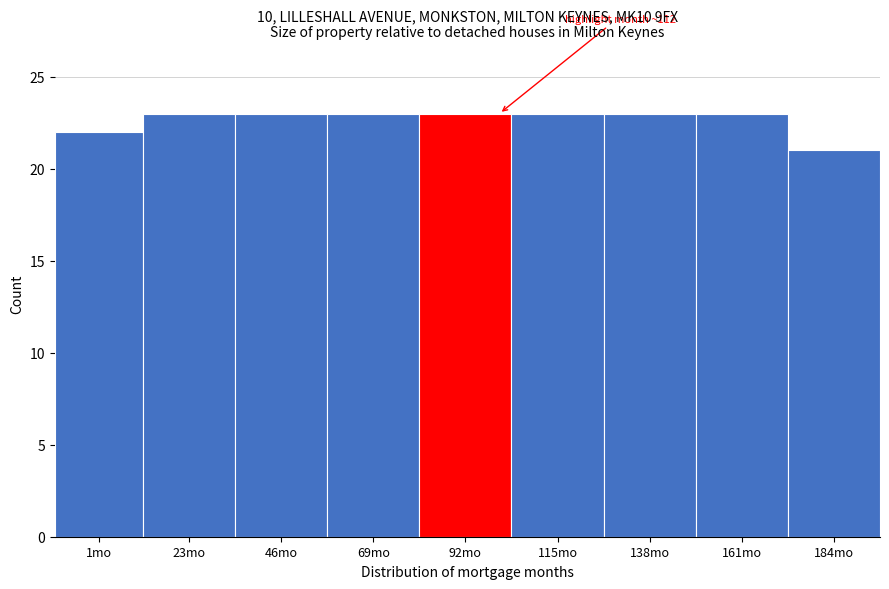

Reading right to left, list all the values displayed in this chart.

21	23	23	23	23	23	23	23	22